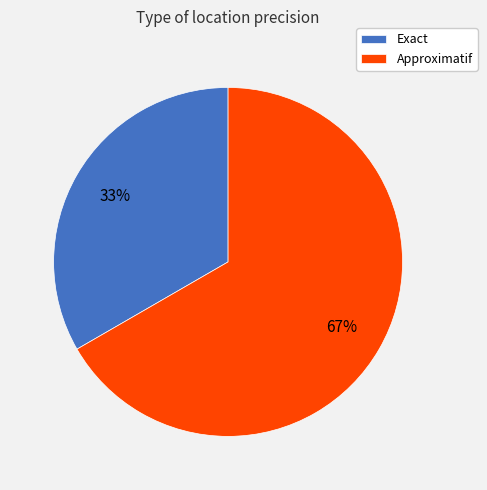

Combined, do Approximatif and Exact account for over 50%?

Yes